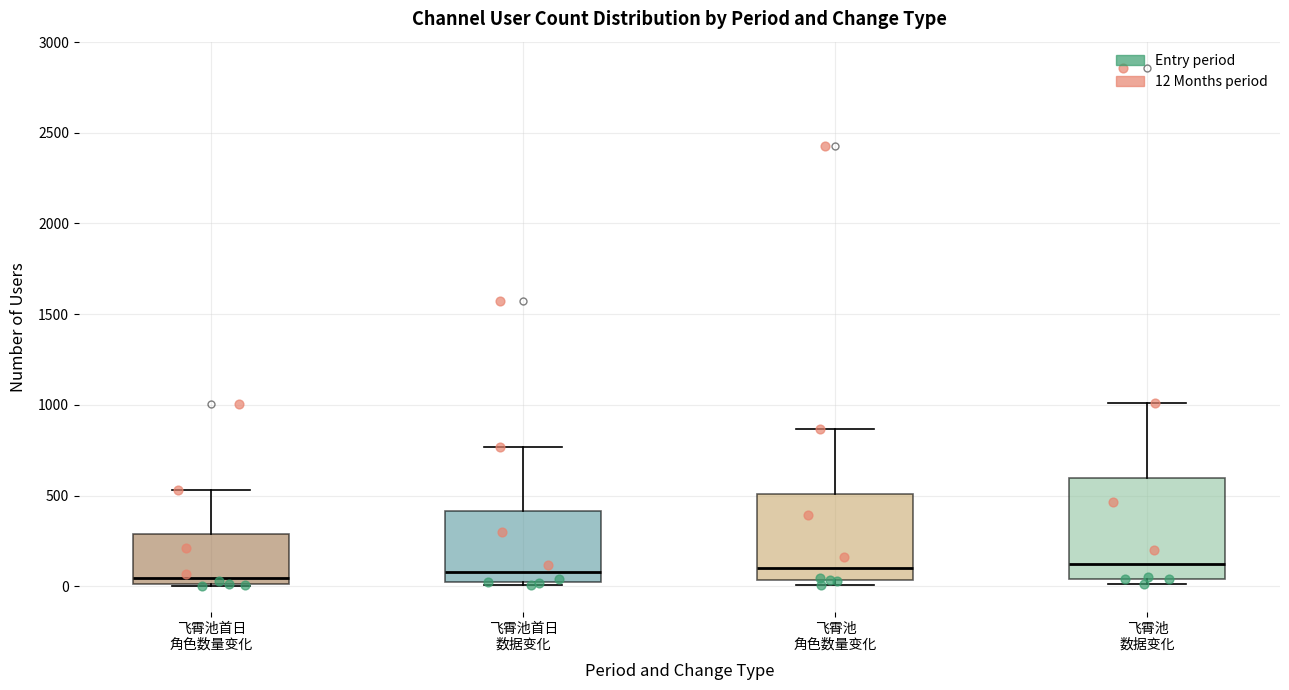

Reading left to right, read every box against the y-axis: the position of its median line, the range the box covers, and the ends of its whiskers. The values are not printed on the chart, so give them approximately, as read against the axis.

飞霄池首日 角色数量变化: median 50, box 0 to 300, whiskers 0 to 550
飞霄池首日 数据变化: median 100, box 0 to 400, whiskers 0 (just below the box's lower edge) to 750
飞霄池 角色数量变化: median 100, box 50 to 500, whiskers 0 to 850
飞霄池 数据变化: median 150, box 50 to 600, whiskers 0 to 1000